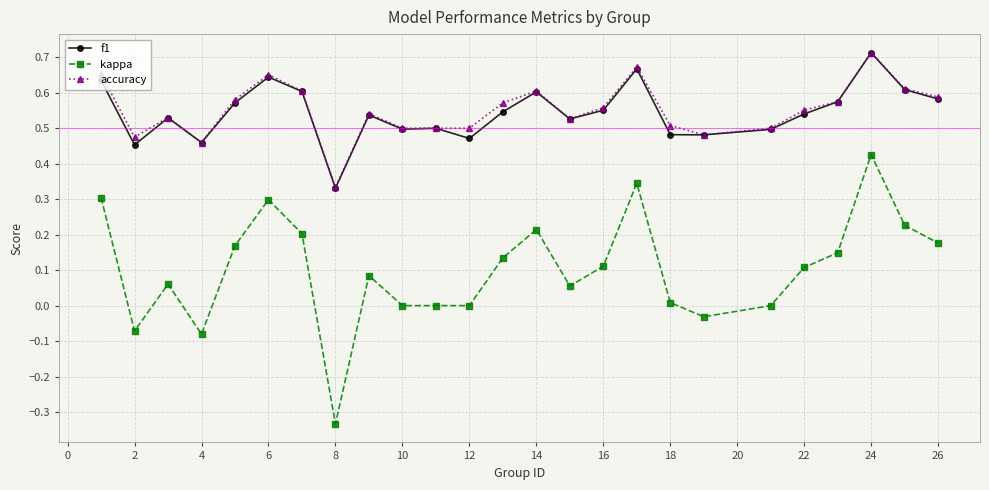

Which series has the largest range (max minus min)?

kappa